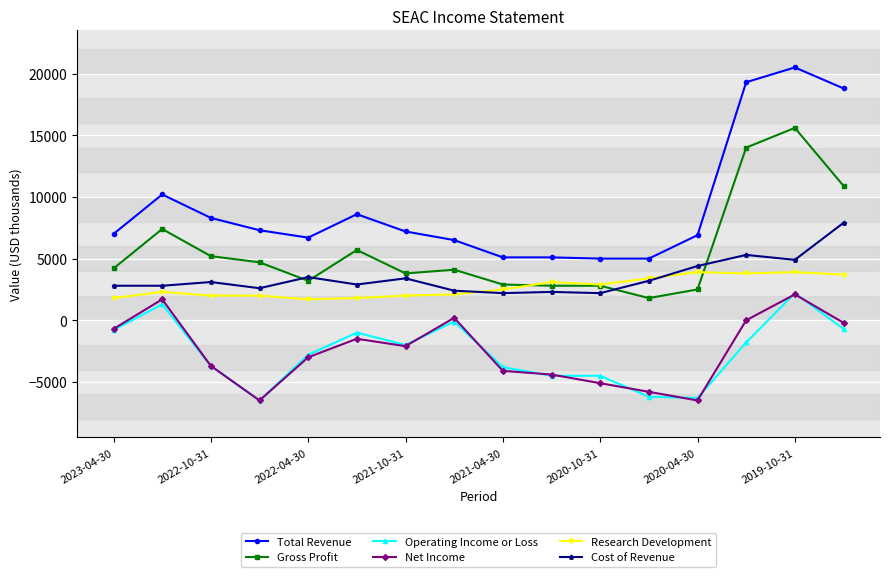

Which series has the widest spread of values?

Total Revenue